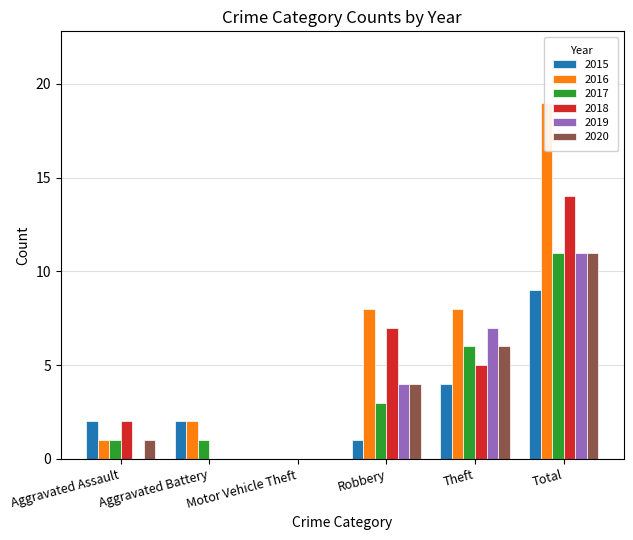

Reading right to left, extract all data points from this chart.

2015: 9	4	1	0	2	2
2016: 19	8	8	0	2	1
2017: 11	6	3	0	1	1
2018: 14	5	7	0	0	2
2019: 11	7	4	0	0	0
2020: 11	6	4	0	0	1